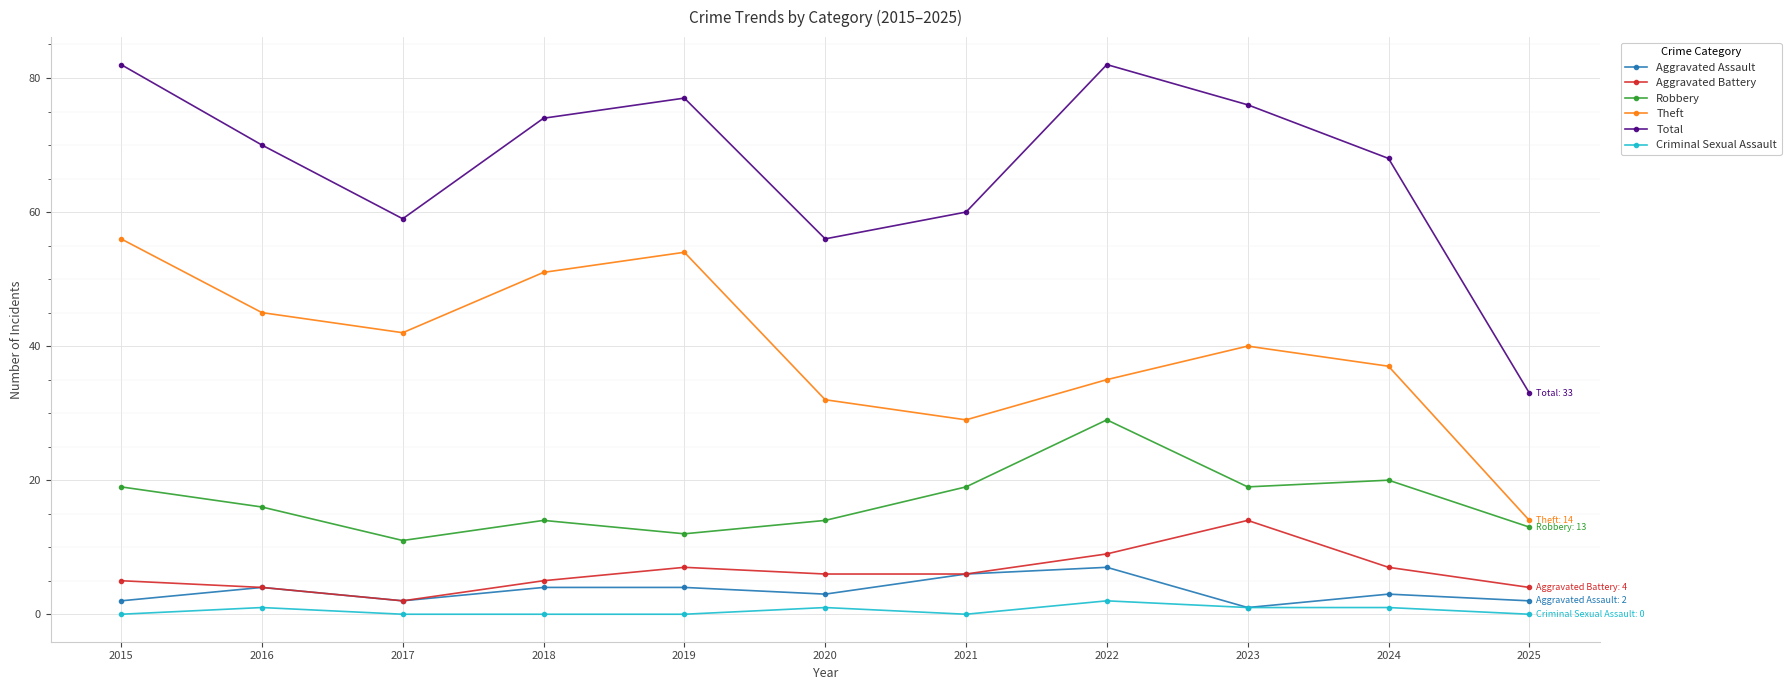

Reading left to right, transcribe all the data shown in this chart.

Aggravated Assault: 2	4	2	4	4	3	6	7	1	3	2
Aggravated Battery: 5	4	2	5	7	6	6	9	14	7	4
Robbery: 19	16	11	14	12	14	19	29	19	20	13
Theft: 56	45	42	51	54	32	29	35	40	37	14
Total: 82	70	59	74	77	56	60	82	76	68	33
Criminal Sexual Assault: 0	1	0	0	0	1	0	2	1	1	0